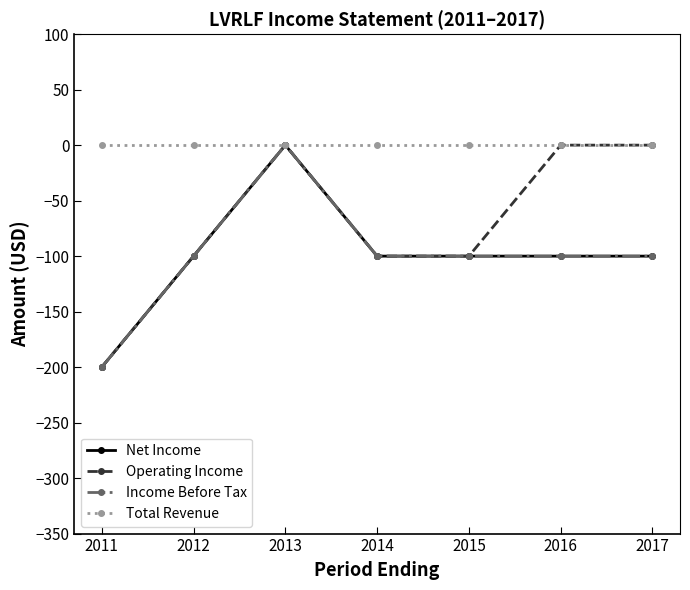

Is this an area chart (filled region under the line)?

No